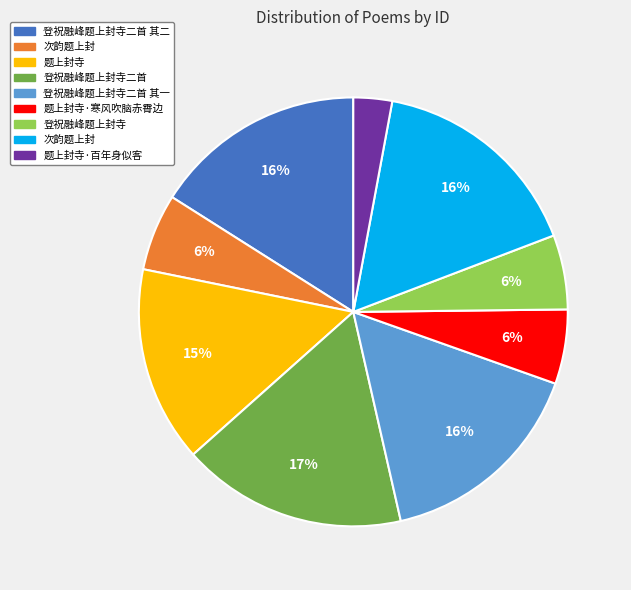

Is there any slice that represents more than half of the pie?

No